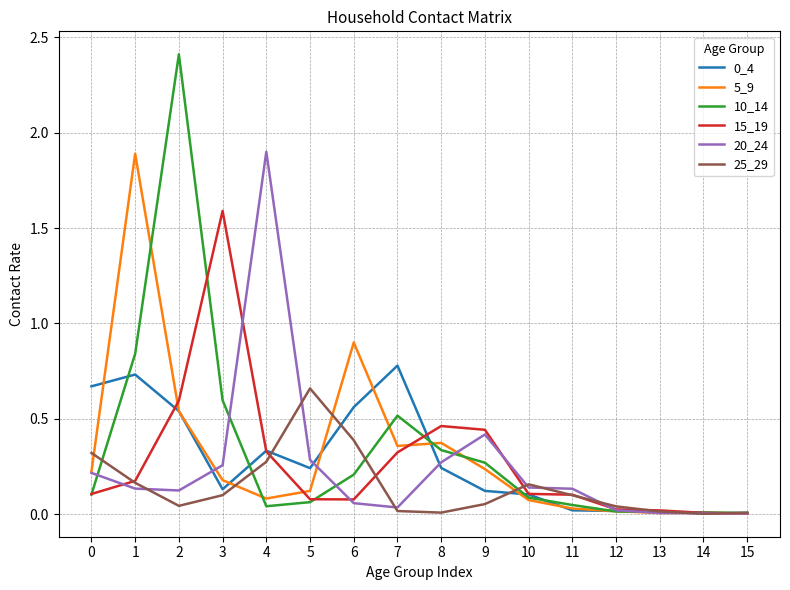

Which series has the largest range (max minus min)?

10_14